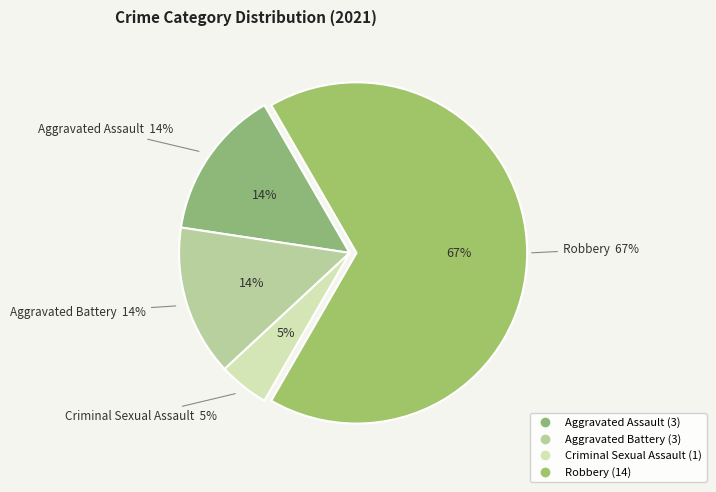

Does Aggravated Assault account for over 50% of the chart?

No